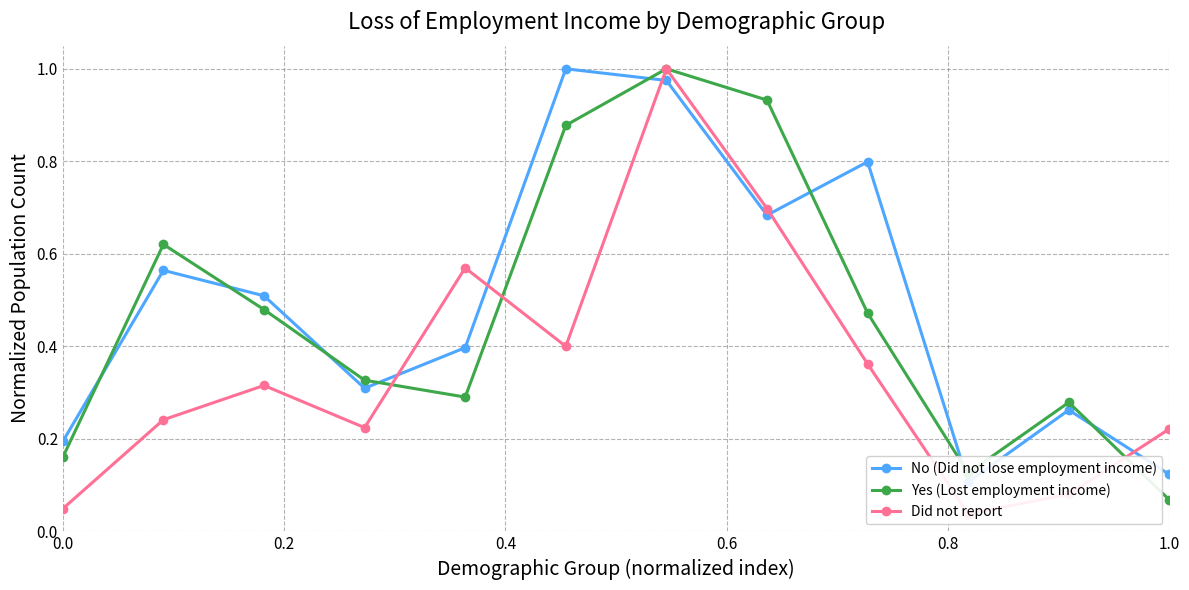

In Yes (Lost employment income), how many points are lower than both neighbors (excluding endpoints)?

2